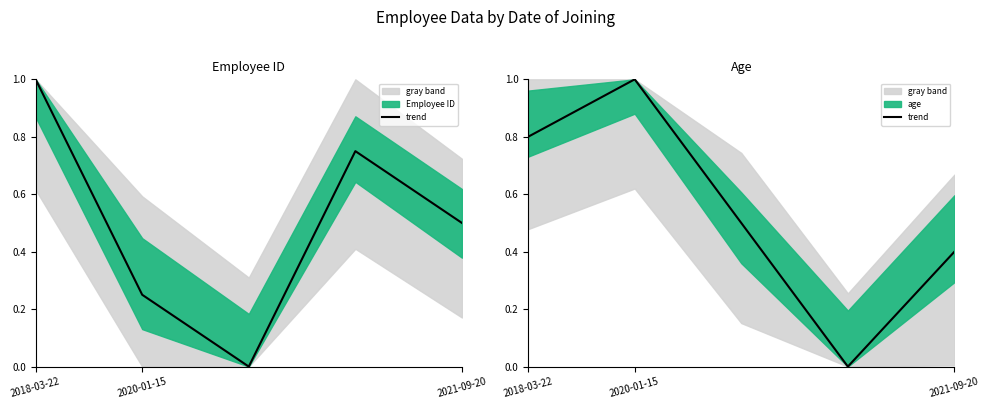

What is the average value?

0.5